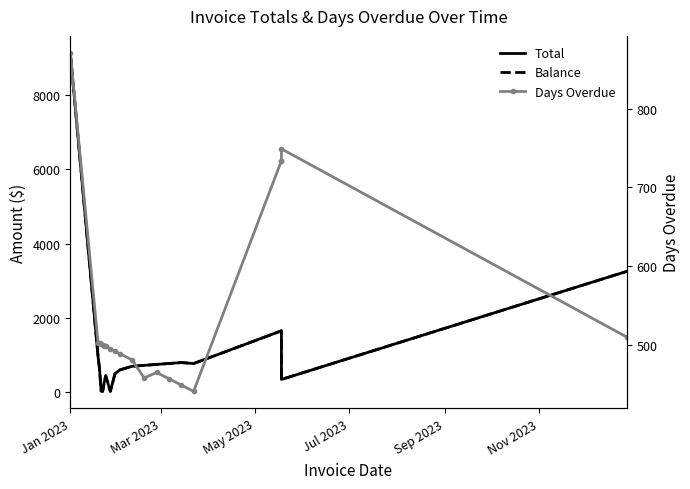

At how many categories does at least one series exceed 7753?

1